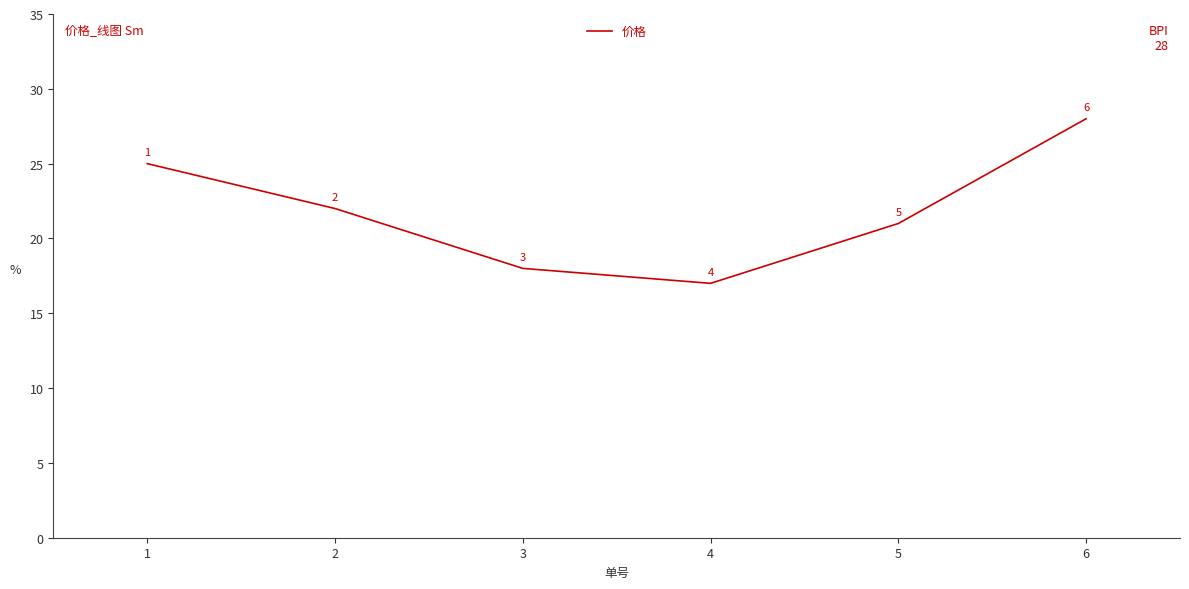

What is the ratio of the value at 4 to the value at 3?

0.9